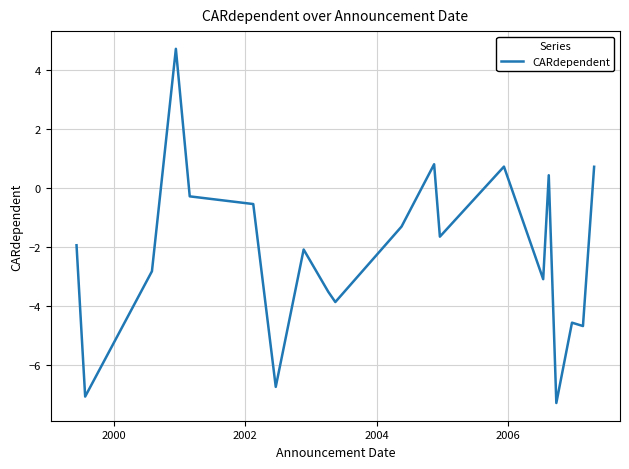

How many interior local peaks (higher than both neighbors) does the data have?

6